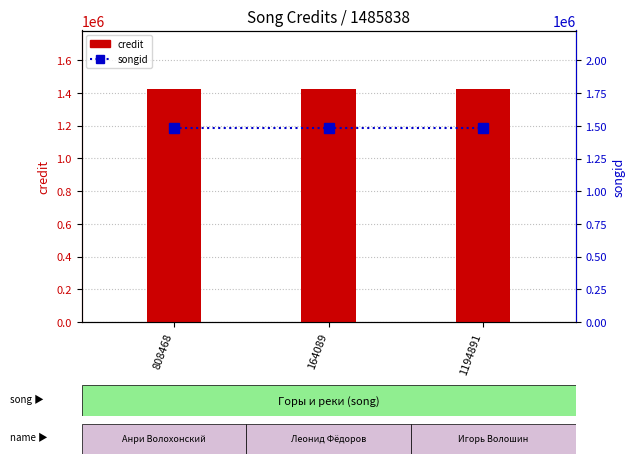

At which category is the sum across all series the highest?

808468